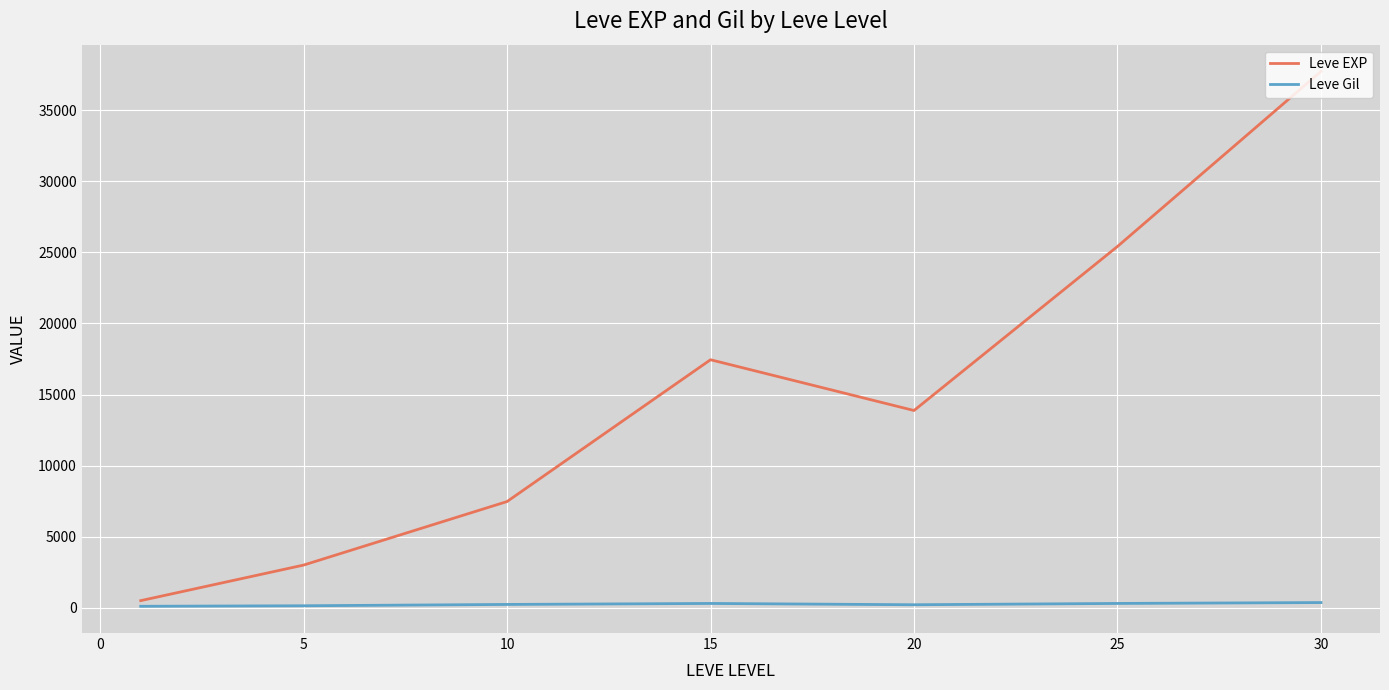

Which series has the widest spread of values?

Leve EXP